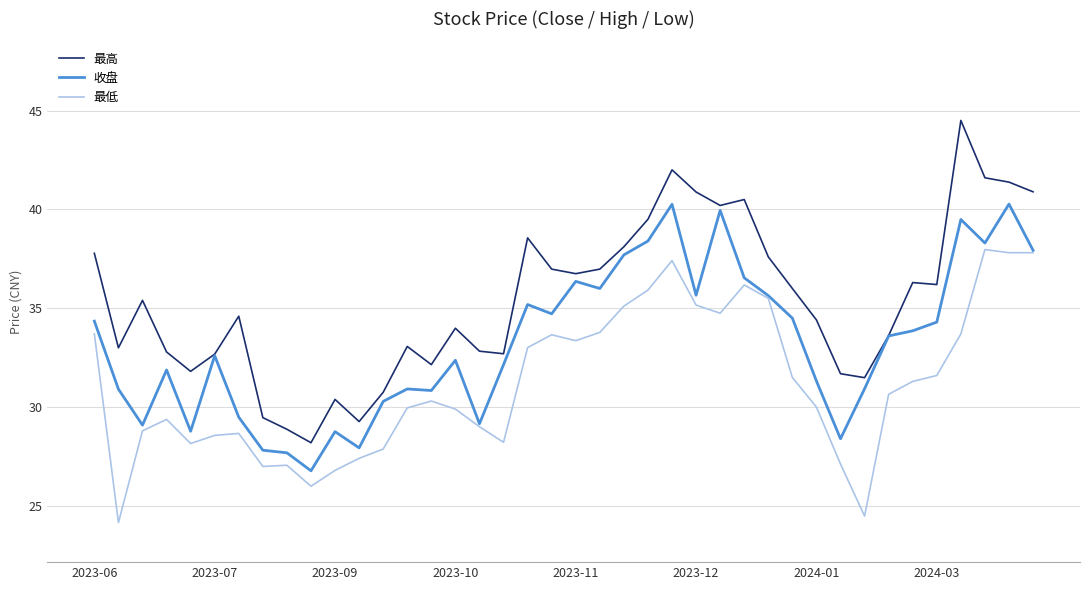

Which series has the widest spread of values?

最高